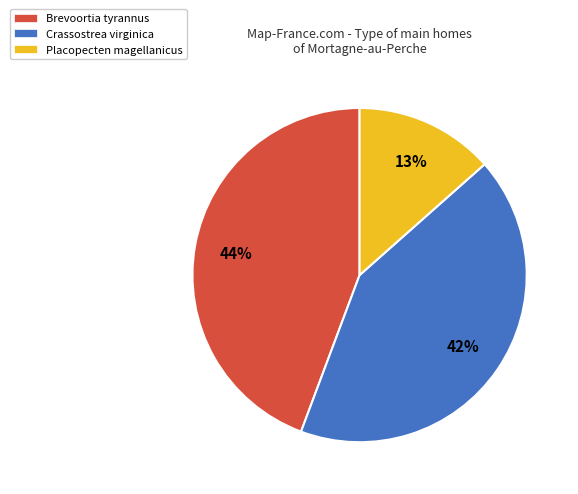

Do Brevoortia tyrannus and Placopecten magellanicus together represent more than half of the pie?

Yes